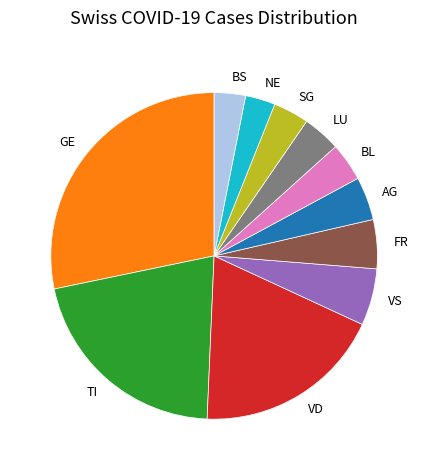

Do AG and VS together represent more than half of the pie?

No